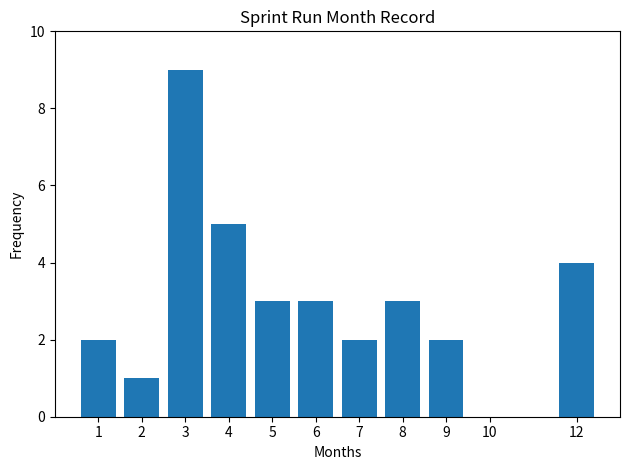

Are the bars horizontal?

No